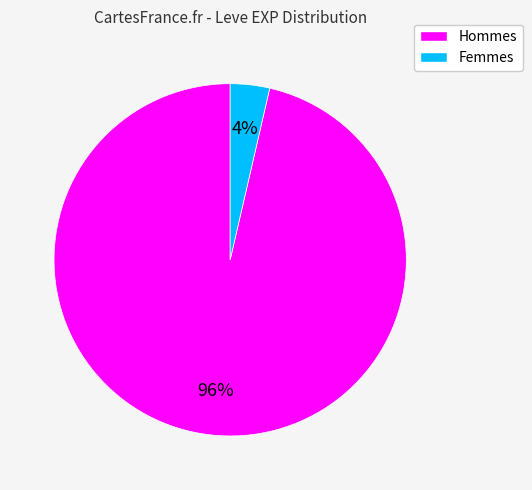

Does any single category account for the majority?

Yes